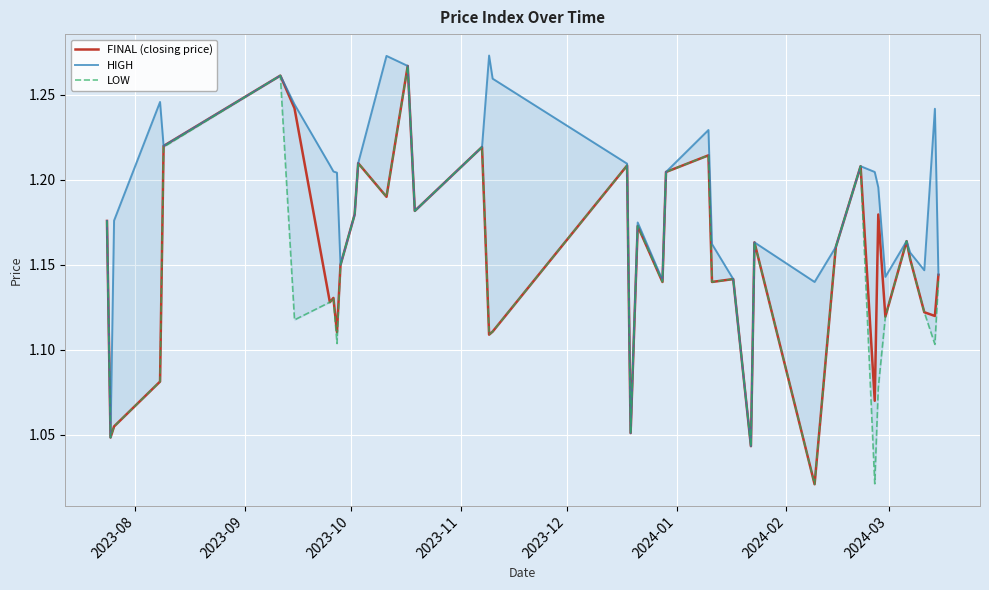

Which series has the largest total across all categories?

HIGH